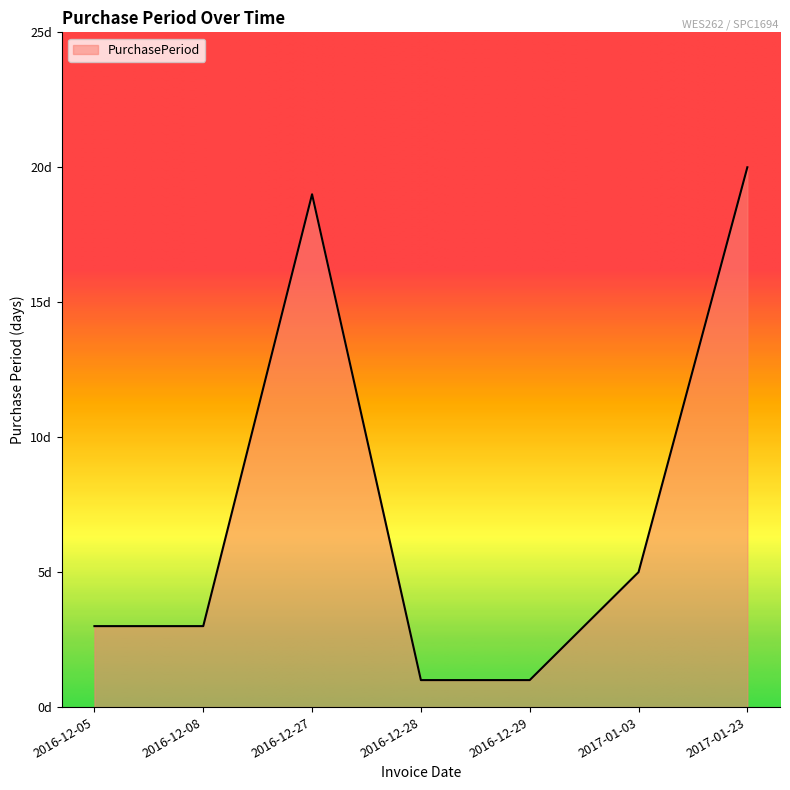

What is the maximum value shown in the chart?

20